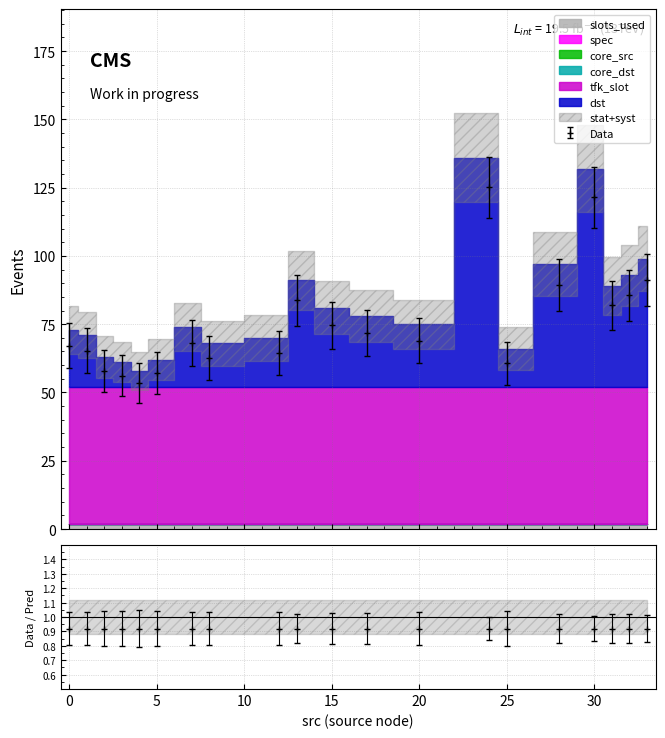

Count the number of data series in this chart.

6